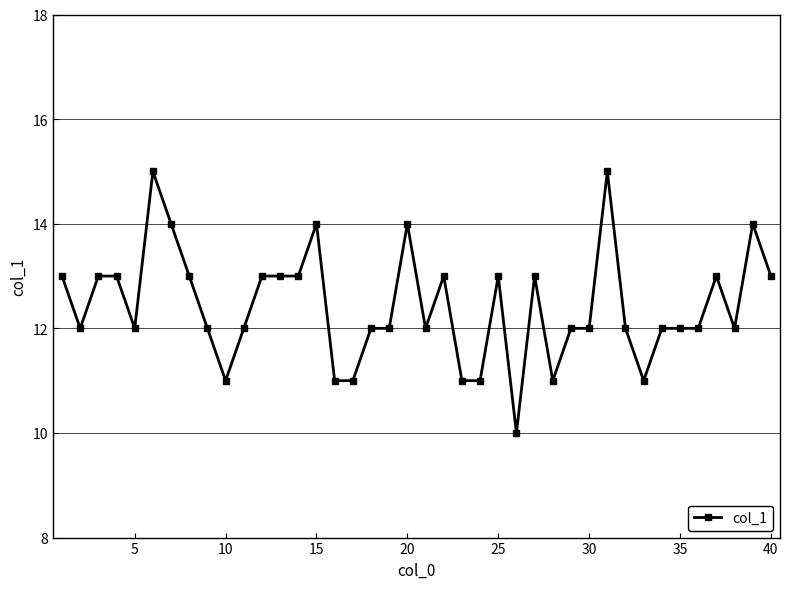

True or false: there are more than 1 points higher than both neighbors.

True